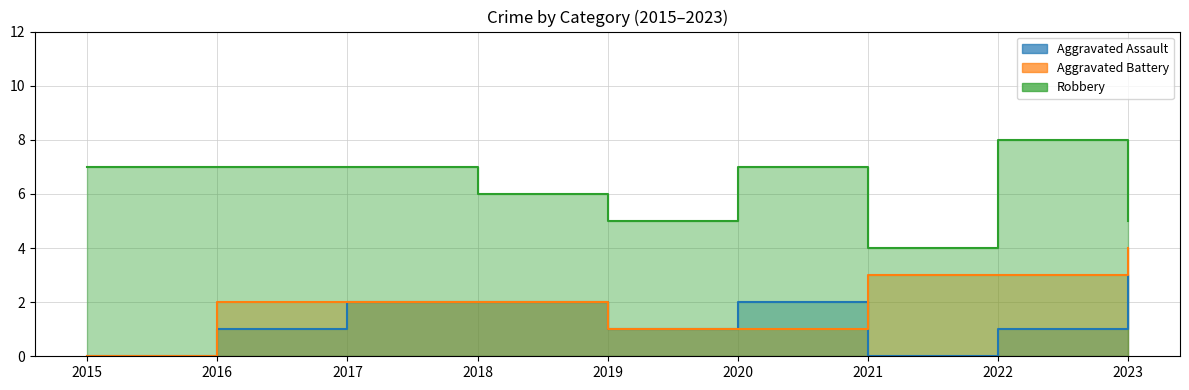

Reading left to right, what are all the values shown in this chart?

Aggravated Assault: 2015=0	2016=1	2017=2	2018=2	2019=1	2020=2	2021=0	2022=1	2023=3
Aggravated Battery: 2015=0	2016=2	2017=2	2018=2	2019=1	2020=1	2021=3	2022=3	2023=4
Robbery: 2015=7	2016=7	2017=7	2018=6	2019=5	2020=7	2021=4	2022=8	2023=5